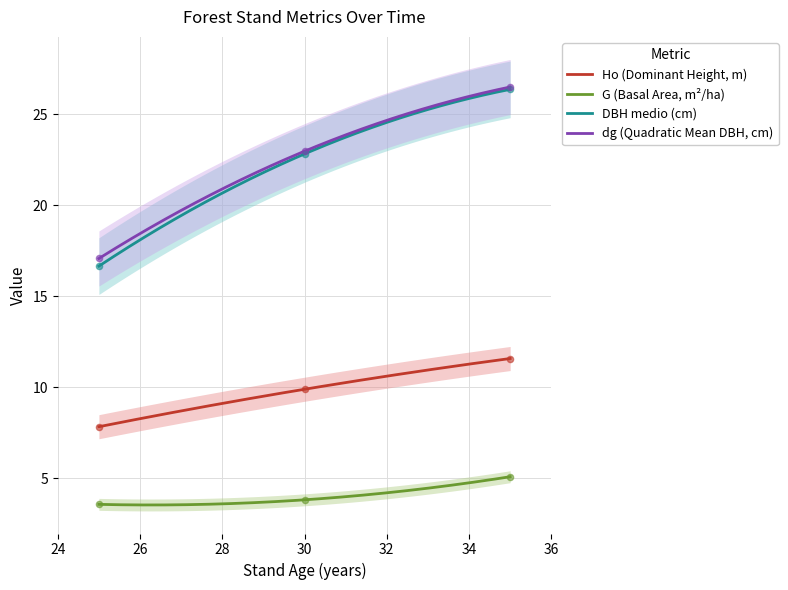

Which series has the largest total across all categories?

dg